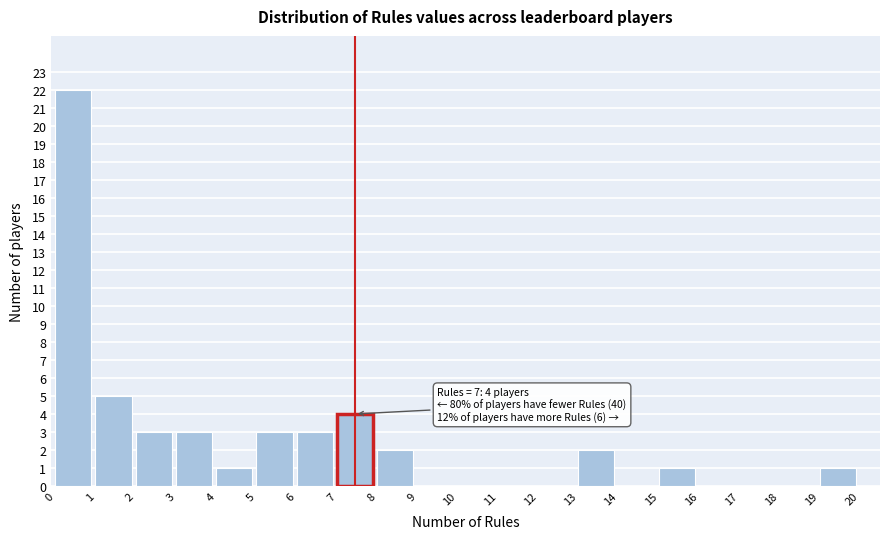

Over which range of the x-axis is the bar tallest?

0 to 1